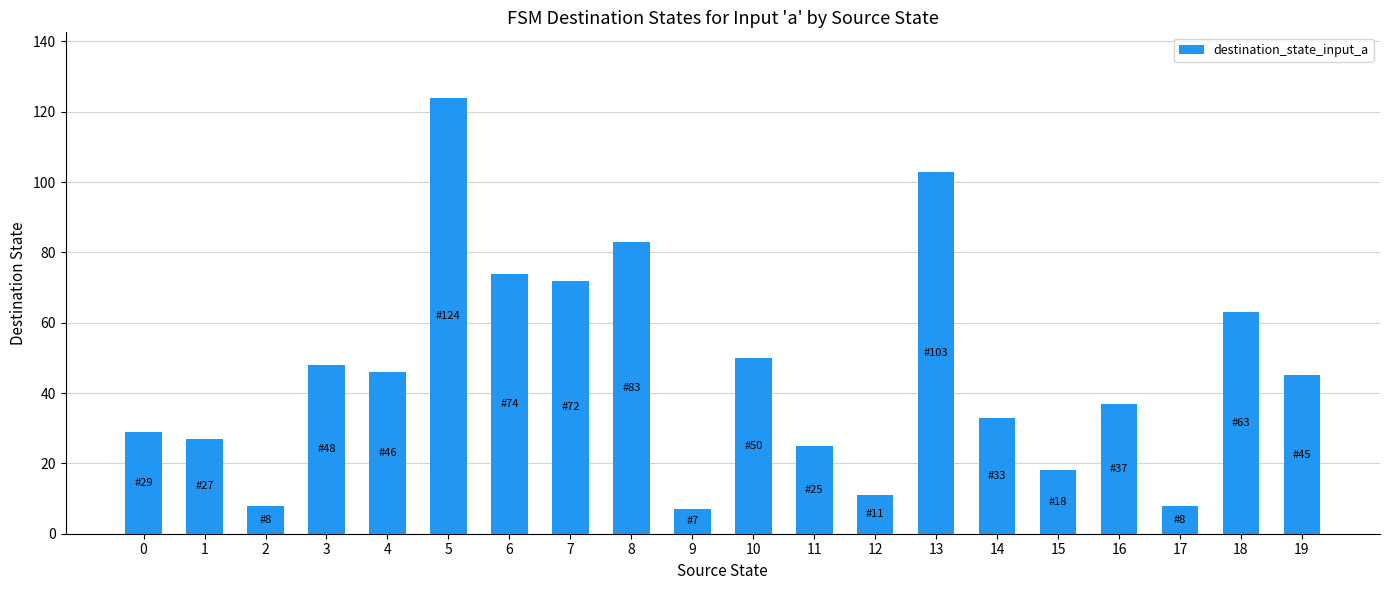

Reading left to right, list all the values displayed in this chart.

0=29	1=27	2=8	3=48	4=46	5=124	6=74	7=72	8=83	9=7	10=50	11=25	12=11	13=103	14=33	15=18	16=37	17=8	18=63	19=45